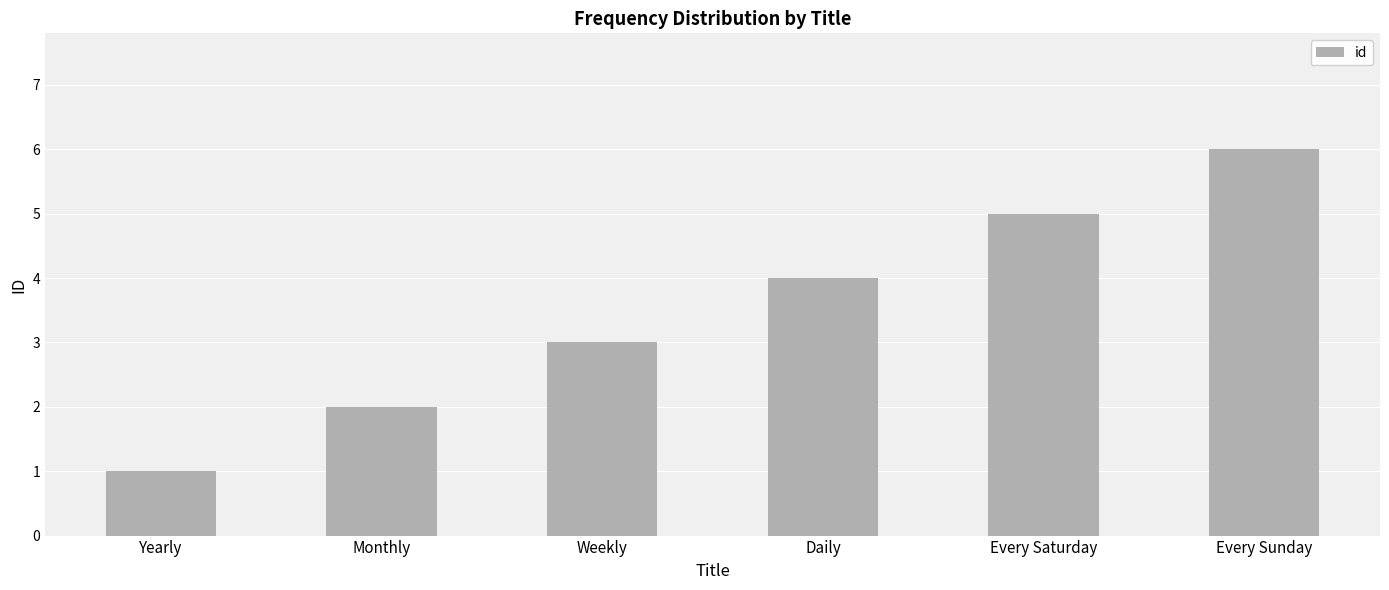

What is the difference between the maximum and minimum values?

5